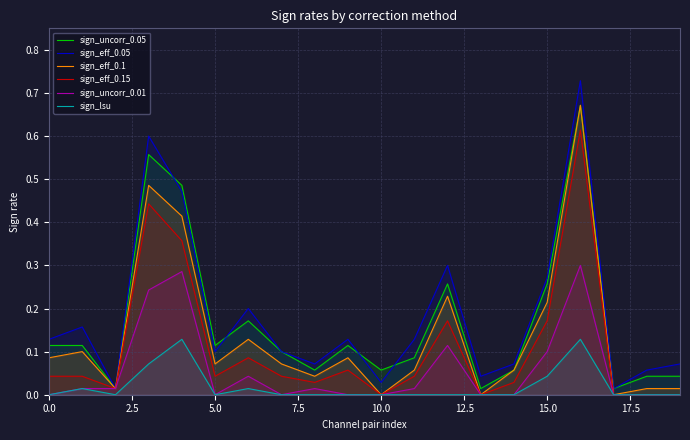

Which series has the largest range (max minus min)?

sign_eff_0.05